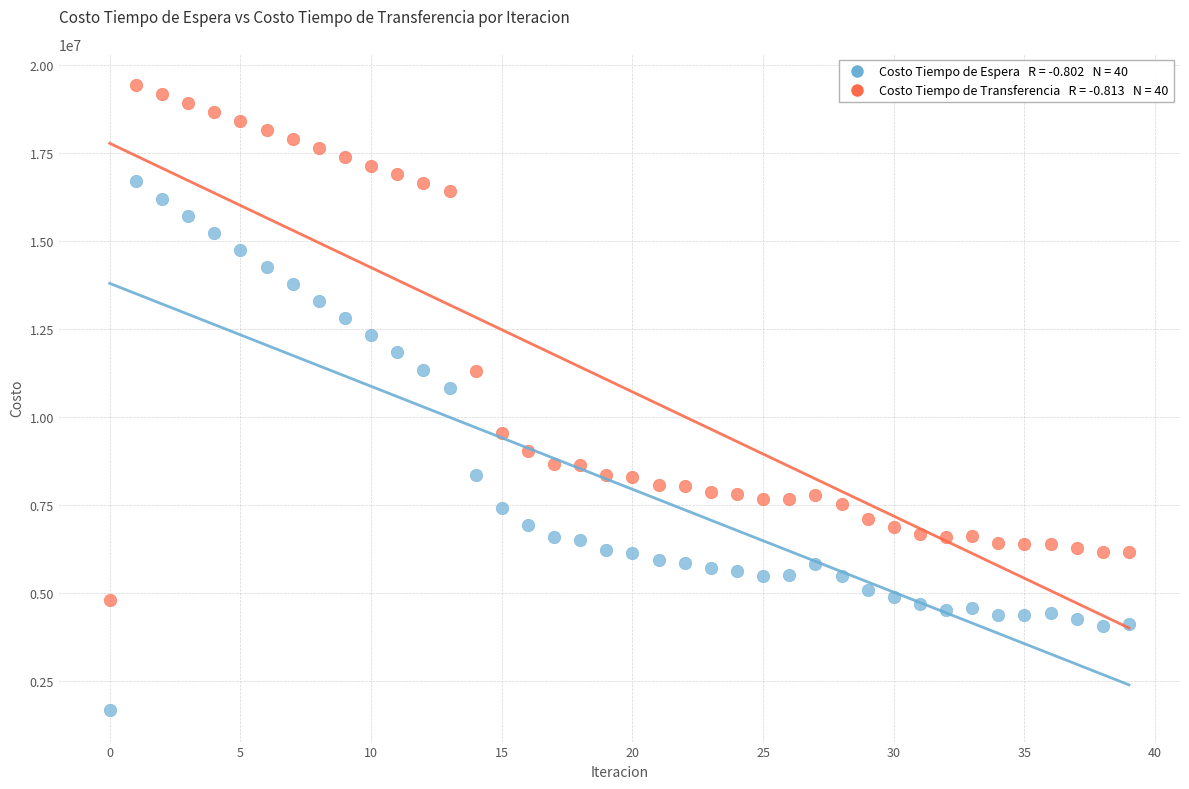

Across all data points, what is the range of Y values (max minus min)?

17764698.2